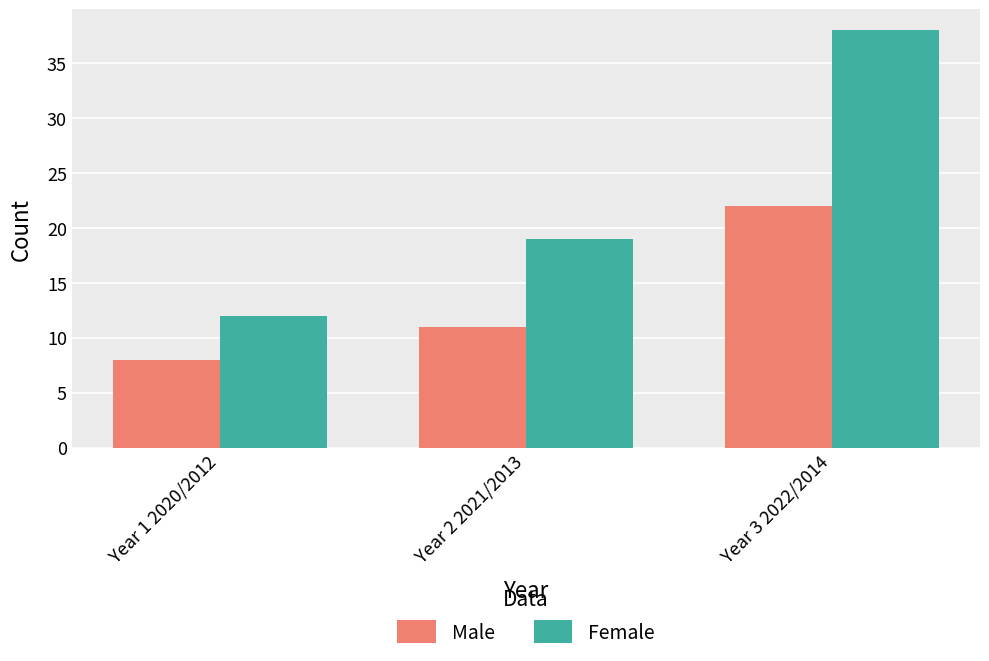

What is the value of the Female bar at the 3rd from the left?

38